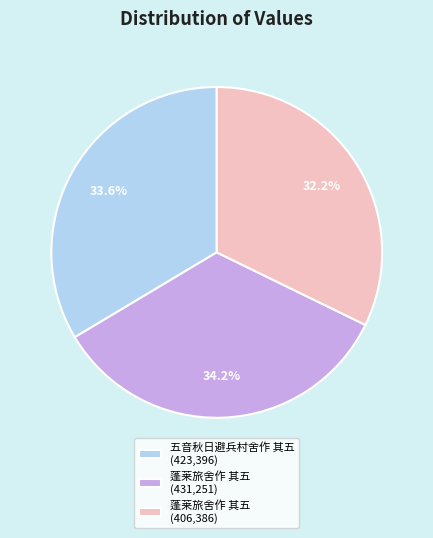

What is the smallest slice in the pie chart?

蓬莱旅舍作 其五 (406,386)